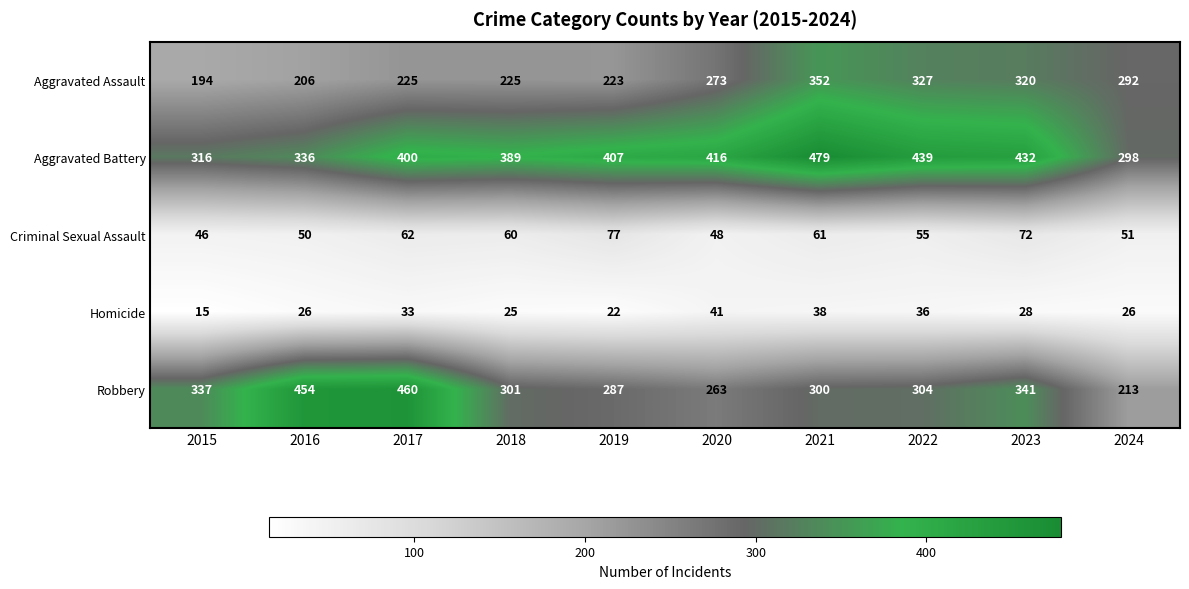

The value of Aggravated Assault at 2019 is 80. True or false?

False